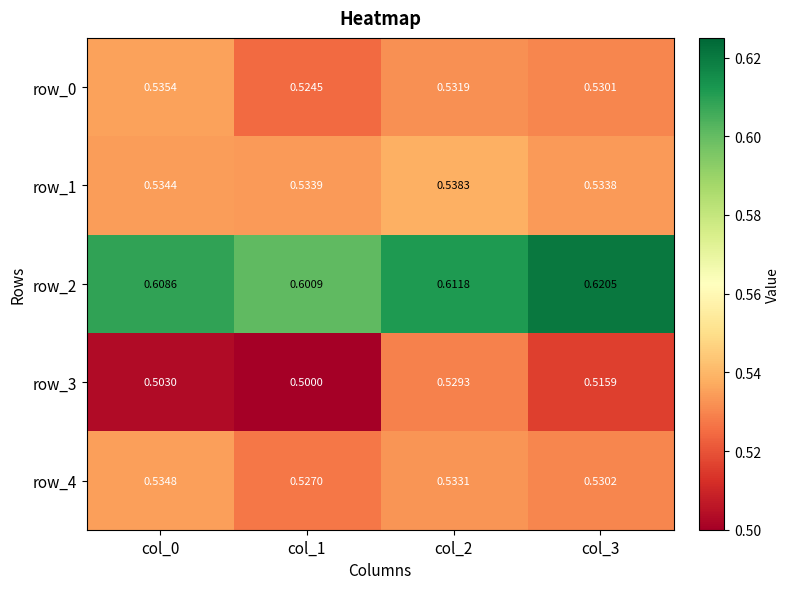

The value of row_2 at col_0 is 1.0. True or false?

False